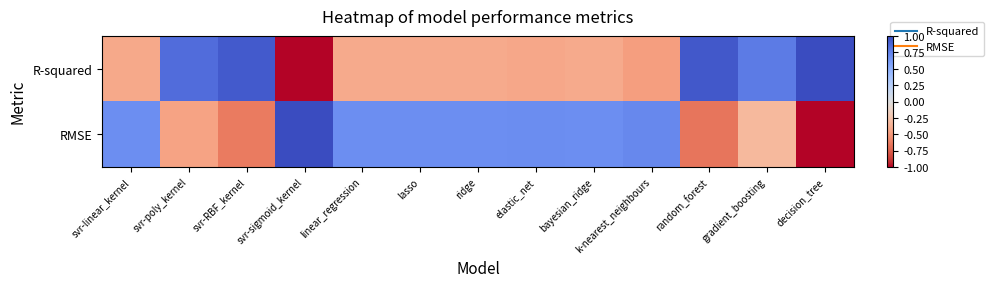

Which series has the largest total across all categories?

RMSE